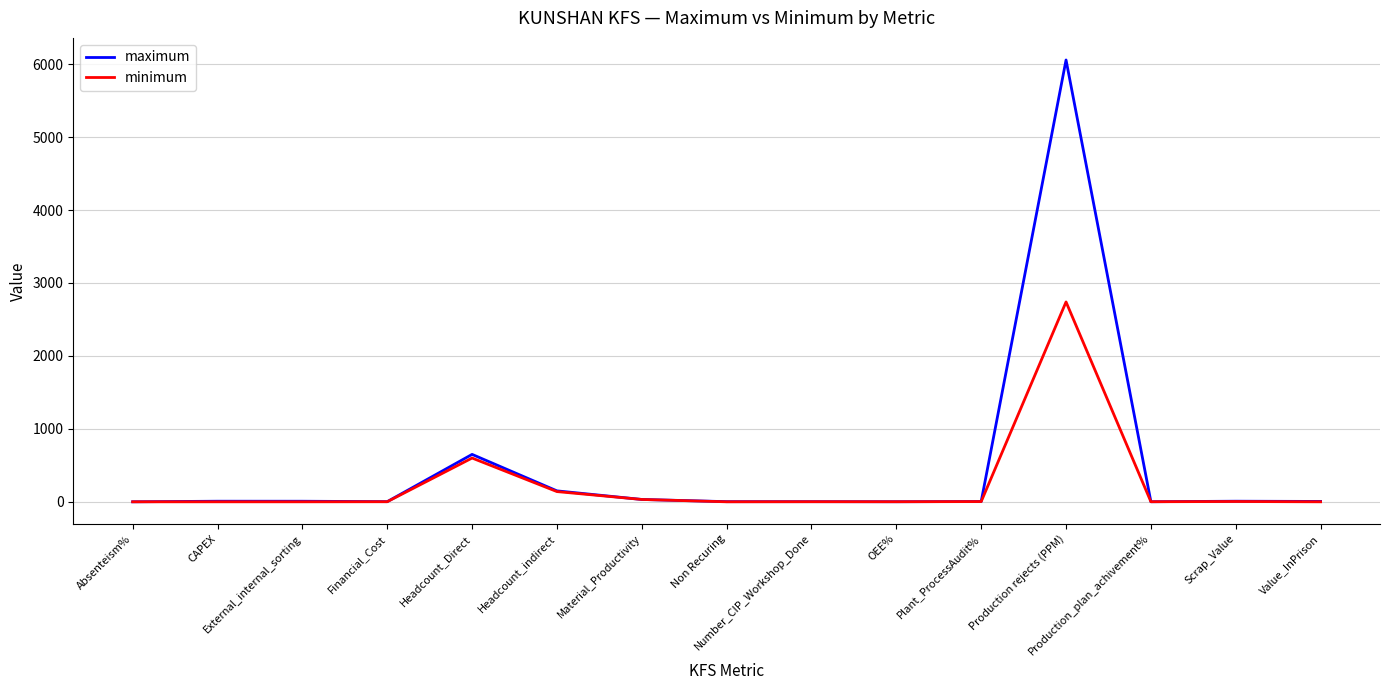

What is the difference between the highest and lowest values at Number_CIP_Workshop_Done?

1.0